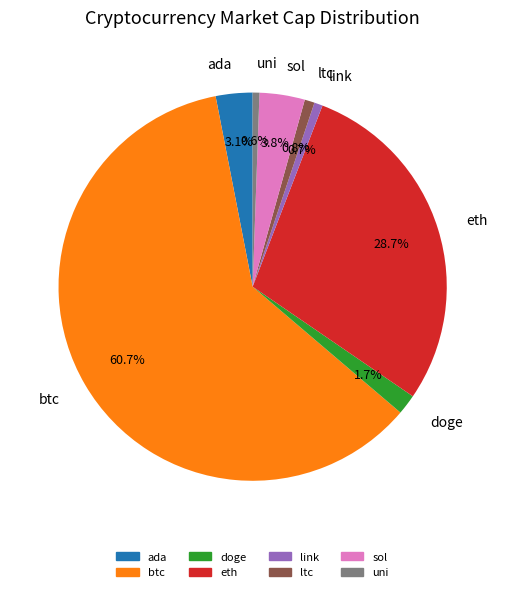

The link slice represents 1% of the pie. True or false?

True